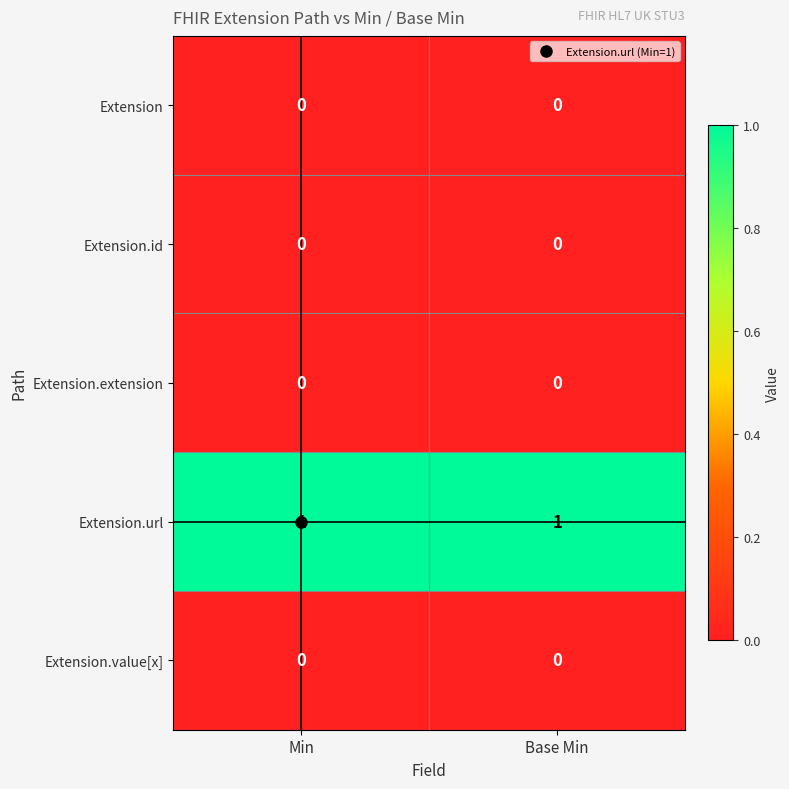

The Extension.extension series shows 0 at Base Min. True or false?

True